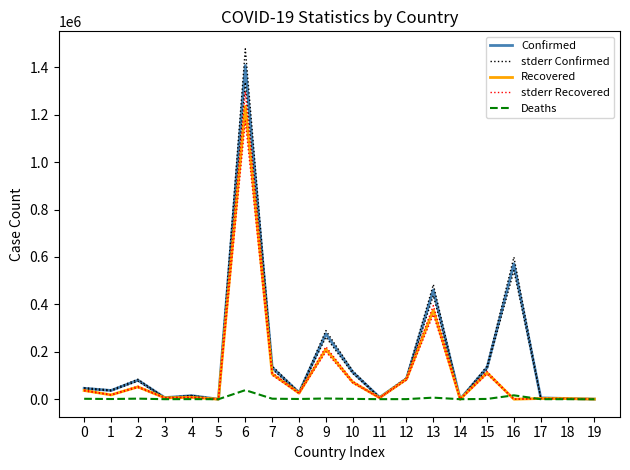

Reading right to left, transcribe all the data shown in this chart.

Confirmed: 19=395.0	18=2974.0	17=5587.0	16=570829.0	15=133324.0	14=270.0	13=460619.0	12=86515.0	11=7496.0	10=114025.0	9=275661.0	8=27885.0	7=133594.0	6=1407277.0	5=141.0	4=15008.0	3=6610.0	2=80168.0	1=36790.0	0=45966.0
stderr Confirmed: 19=414.8	18=3122.7	17=5866.4	16=599370.5	15=139990.2	14=283.5	13=483650.0	12=90840.8	11=7870.8	10=119726.2	9=289444.0	8=29279.2	7=140273.7	6=1477640.9	5=148.1	4=15758.4	3=6940.5	2=84176.4	1=38629.5	0=48264.3
Recovered: 19=372.0	18=2579.0	17=3056.0	16=0.0	15=111455.0	14=249.0	13=375885.0	12=84653.0	11=5830.0	10=71691.0	9=210697.0	8=25585.0	7=106479.0	6=1235257.0	5=130.0	4=7697.0	3=5710.0	2=51946.0	1=18152.0	0=36709.0
stderr Recovered: 19=390.6	18=2708.0	17=3208.8	16=0.0	15=117027.8	14=261.4	13=394679.2	12=88885.7	11=6121.5	10=75275.6	9=221231.9	8=26864.2	7=111803.0	6=1297019.9	5=136.5	4=8081.9	3=5995.5	2=54543.3	1=19059.6	0=38544.5
Deaths: 19=0.0	18=43.0	17=141.0	16=16339.0	15=1143.0	14=7.0	13=6580.0	12=341.0	11=163.0	10=1323.0	9=3018.0	8=907.0	7=2121.0	6=38216.0	5=4.0	4=342.0	3=76.0	2=2372.0	1=787.0	0=1752.0